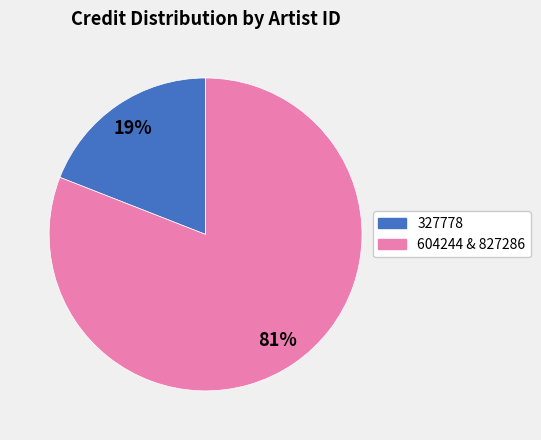

To the nearest percent, what is the difference between the largest and smallest slice percentages?

62%